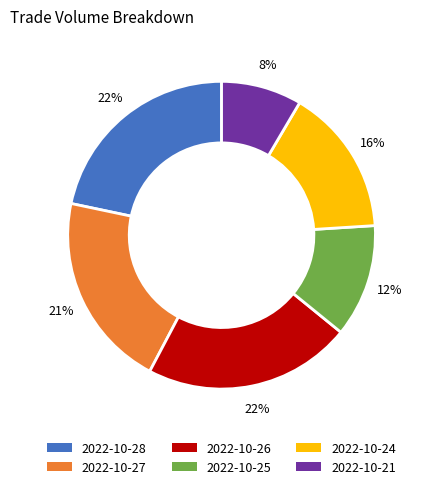

Which category has the smallest portion of the pie?

2022-10-21